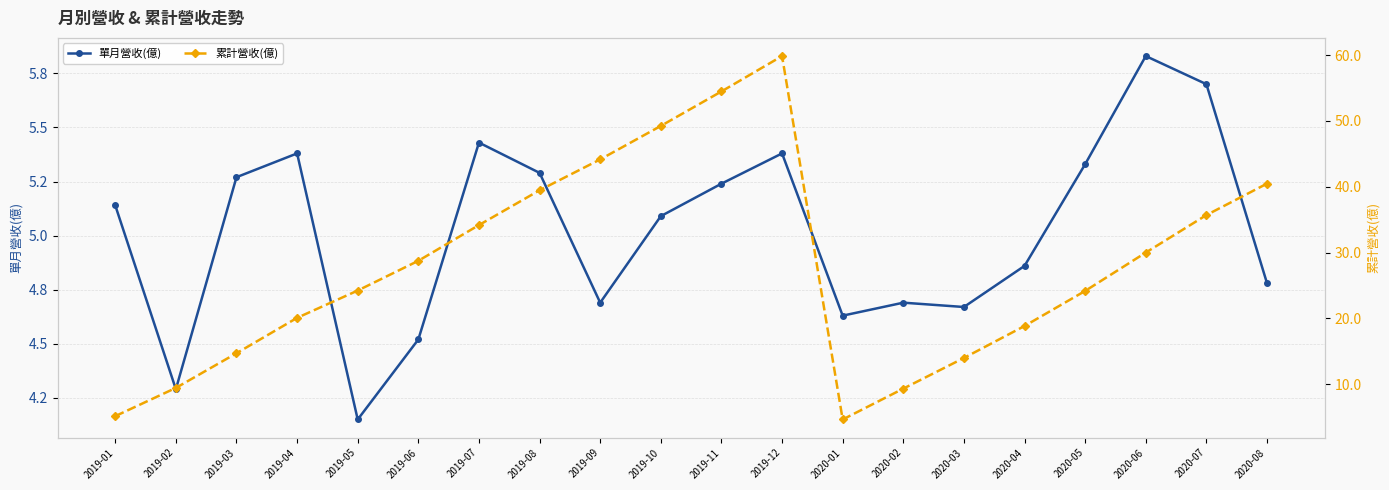

Count the number of data series in this chart.

2